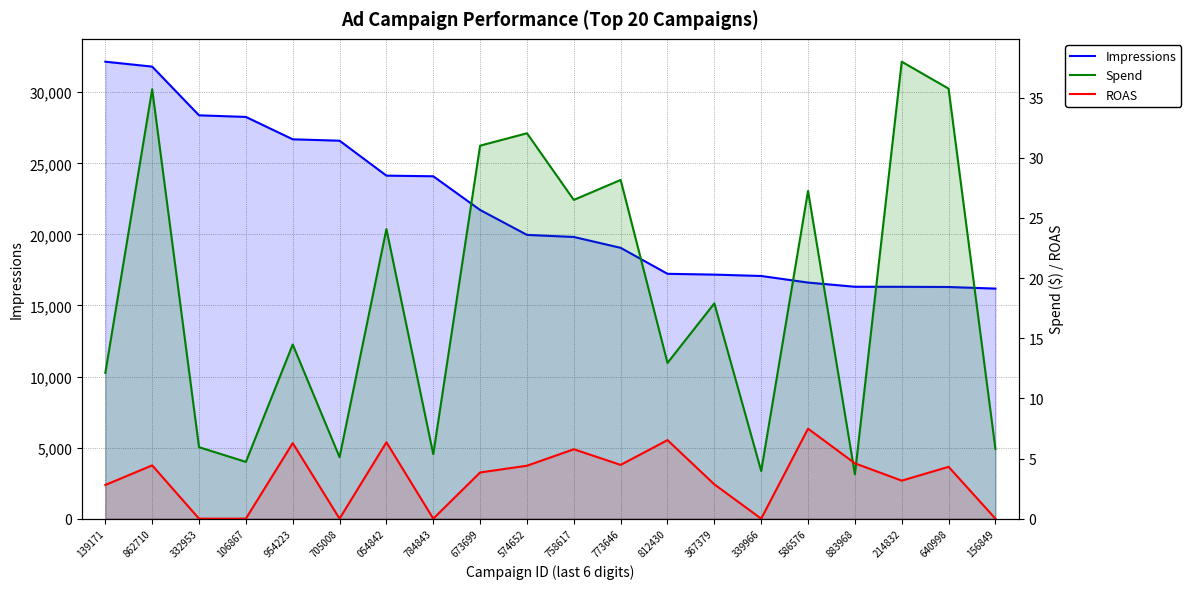

Rank the series at 773646 from highest to lowest value.

Impressions, Spend, ROAS